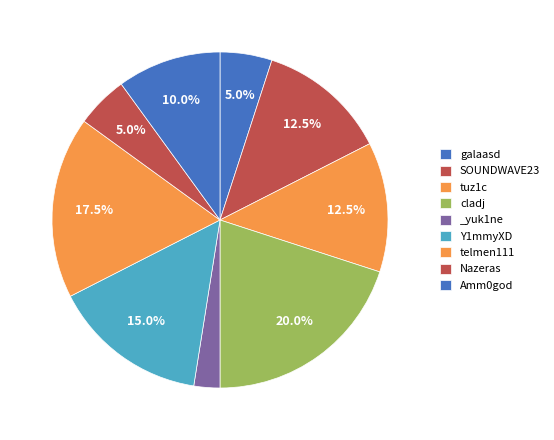

What percentage is the galaasd slice, to the nearest percent?

5%